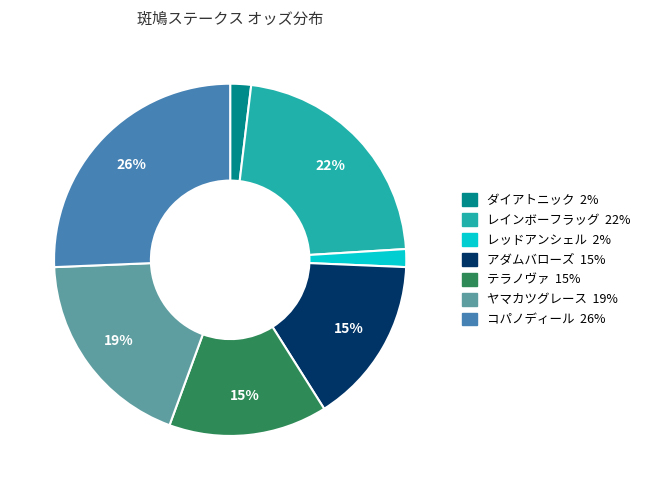

How many slices are in this pie chart?

7